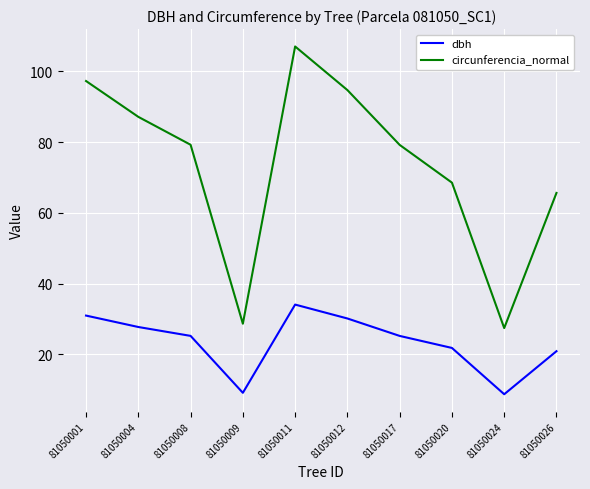

Where is the first local maximum for dbh?

81050011